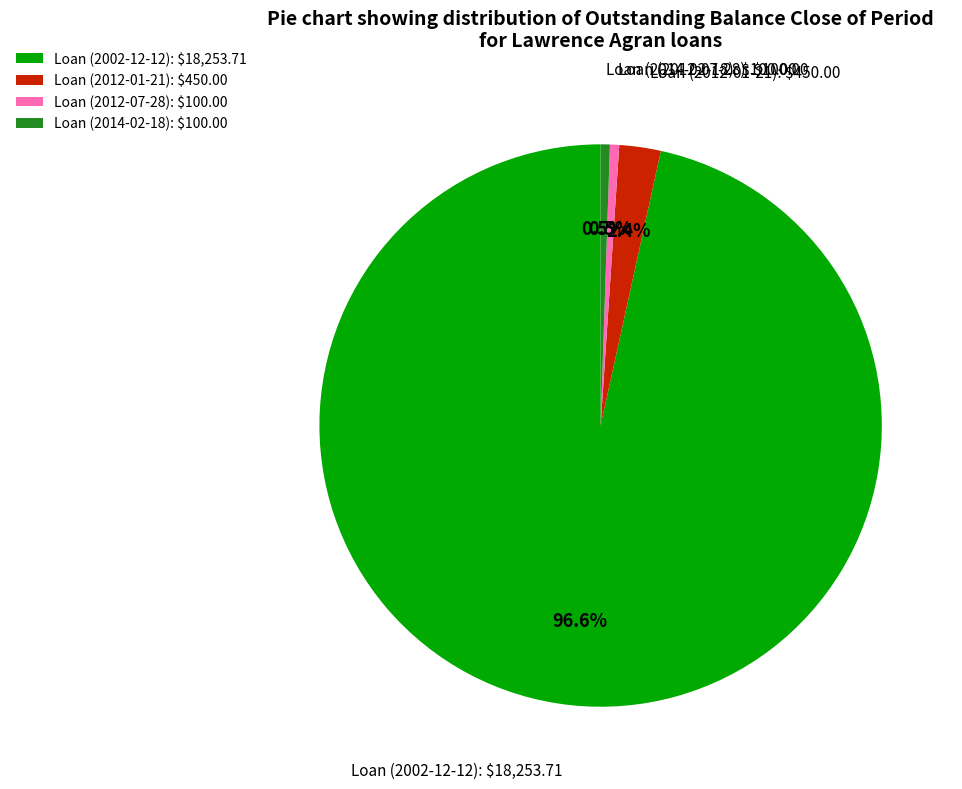

How many segments does this pie chart have?

4